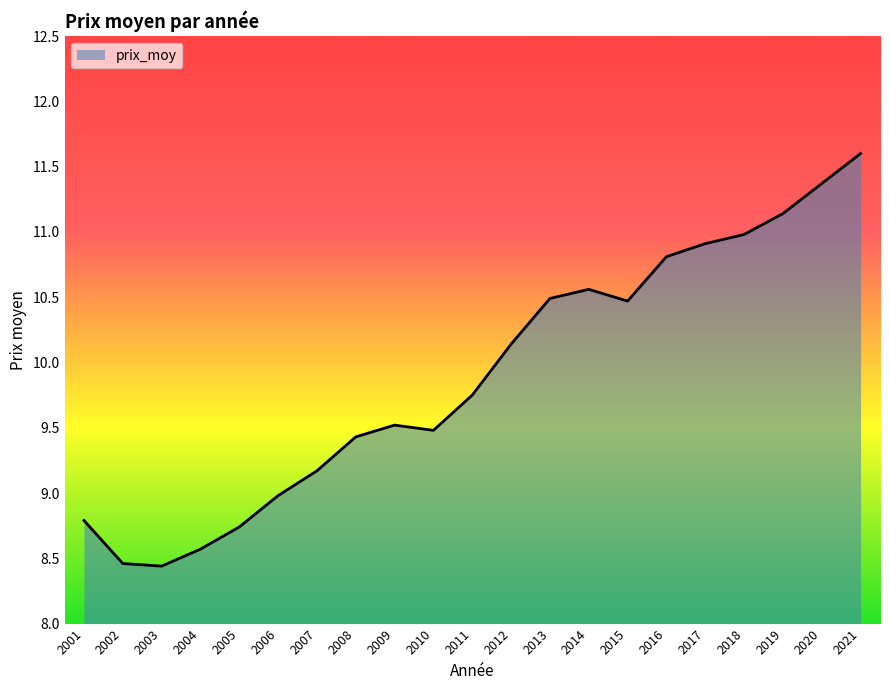

What is the difference between the maximum and minimum values?

3.2